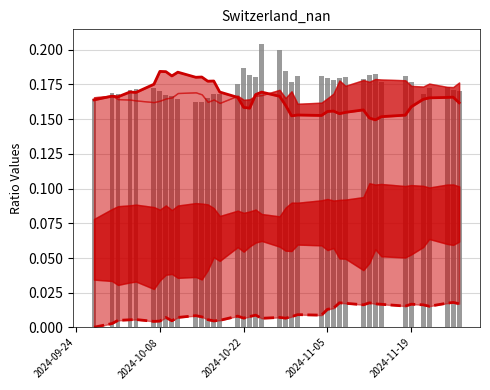

At which category does the chart reach its minimum across all series?

2024-09-24